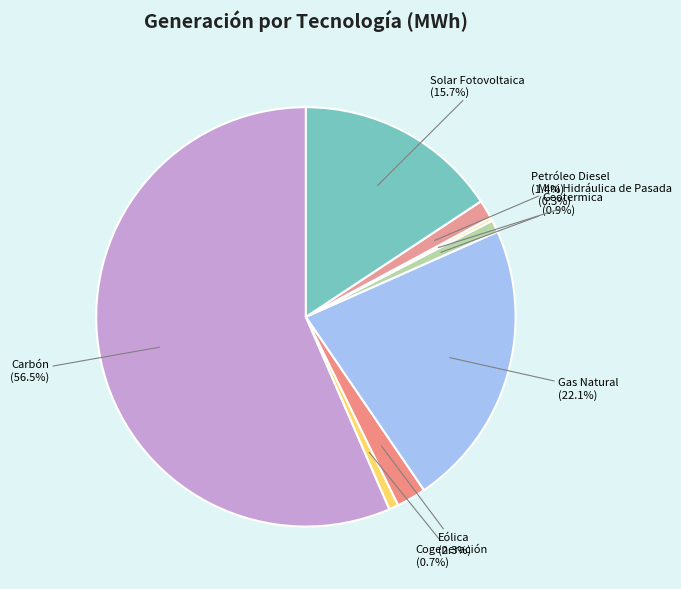

Which category has the biggest portion of the pie?

Carbón